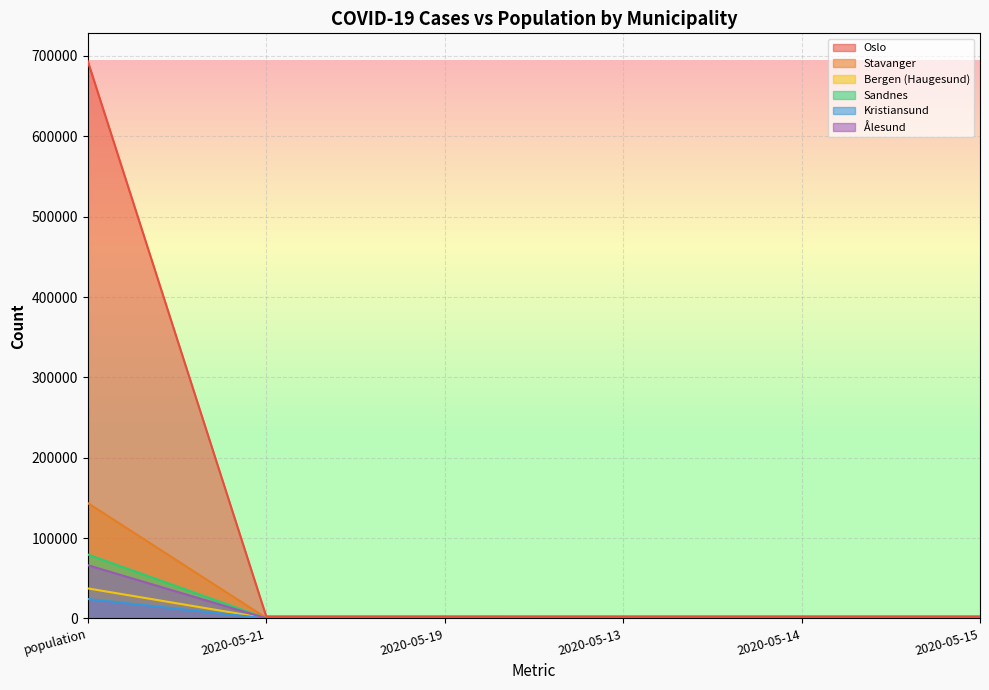

Which category has the highest value in the Oslo series?

population